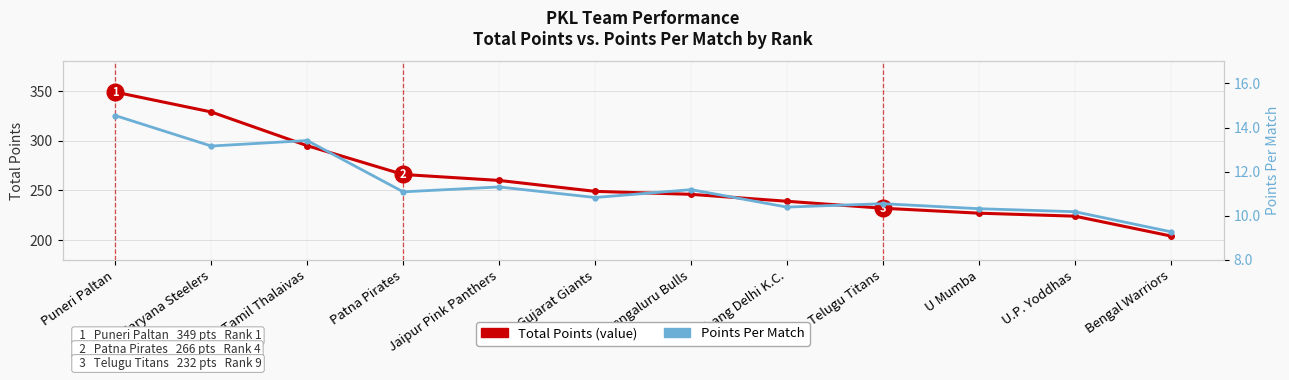

Reading left to right, list all the values displayed in this chart.

Total Points (value): Puneri Paltan=349.0	Haryana Steelers=329.0	Tamil Thalaivas=295.0	Patna Pirates=266.0	Jaipur Pink Panthers=260.0	Gujarat Giants=249.0	Bengaluru Bulls=246.0	Dabang Delhi K.C.=239.0	Telugu Titans=232.0	U Mumba=227.0	U.P. Yoddhas=224.0	Bengal Warriors=204.0
Points Per Match: Puneri Paltan=14.5	Haryana Steelers=13.2	Tamil Thalaivas=13.4	Patna Pirates=11.1	Jaipur Pink Panthers=11.3	Gujarat Giants=10.8	Bengaluru Bulls=11.2	Dabang Delhi K.C.=10.4	Telugu Titans=10.5	U Mumba=10.3	U.P. Yoddhas=10.2	Bengal Warriors=9.3